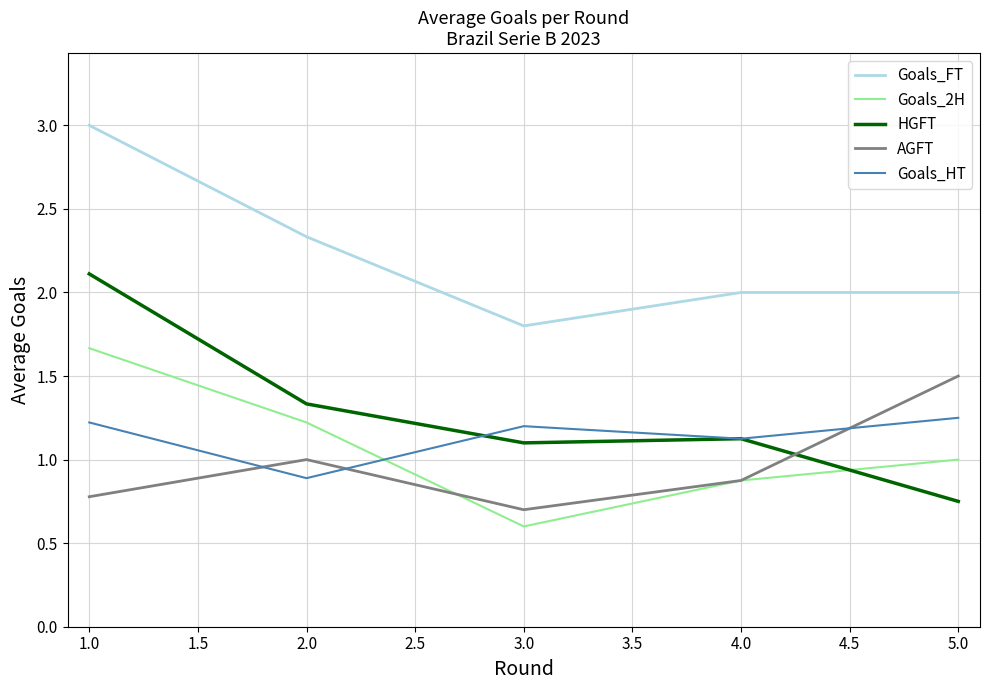

What position from the right is 5.0?

1